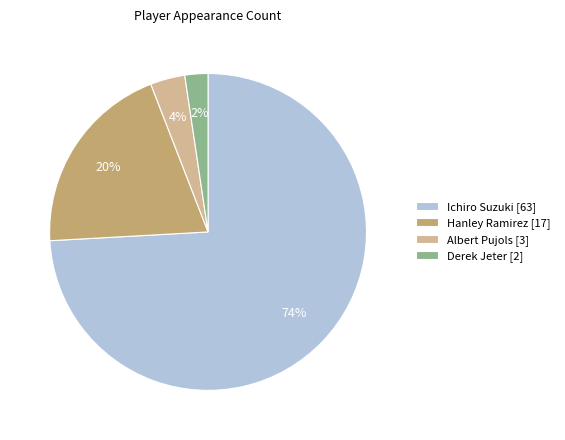

To the nearest percent, what is the difference between the largest and smallest slice percentages?

72%